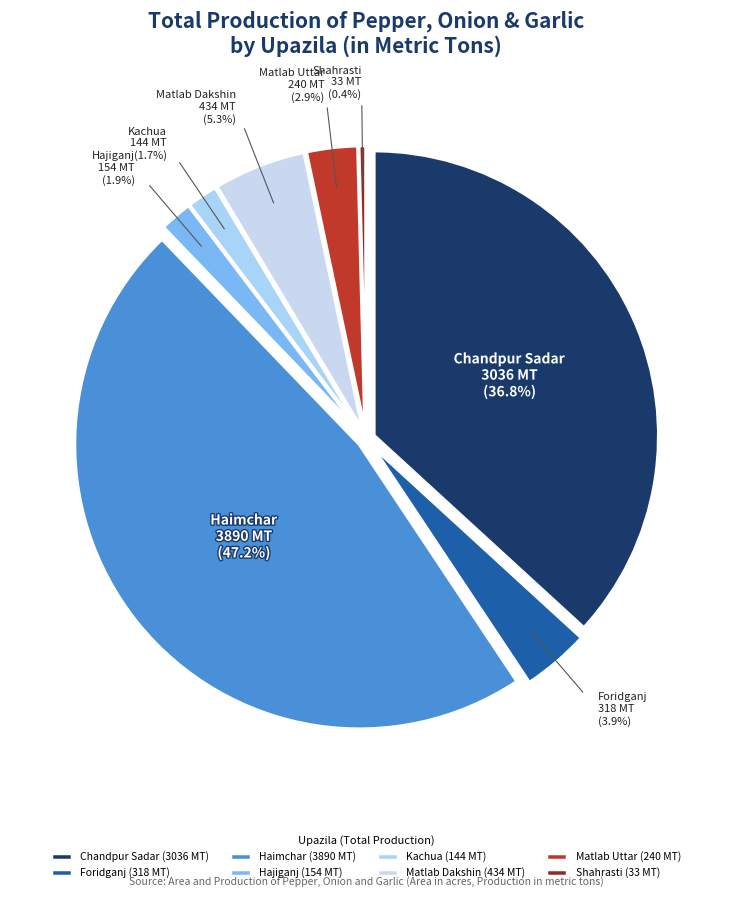

Do Matlab Dakshin and Haimchar together represent more than half of the pie?

Yes